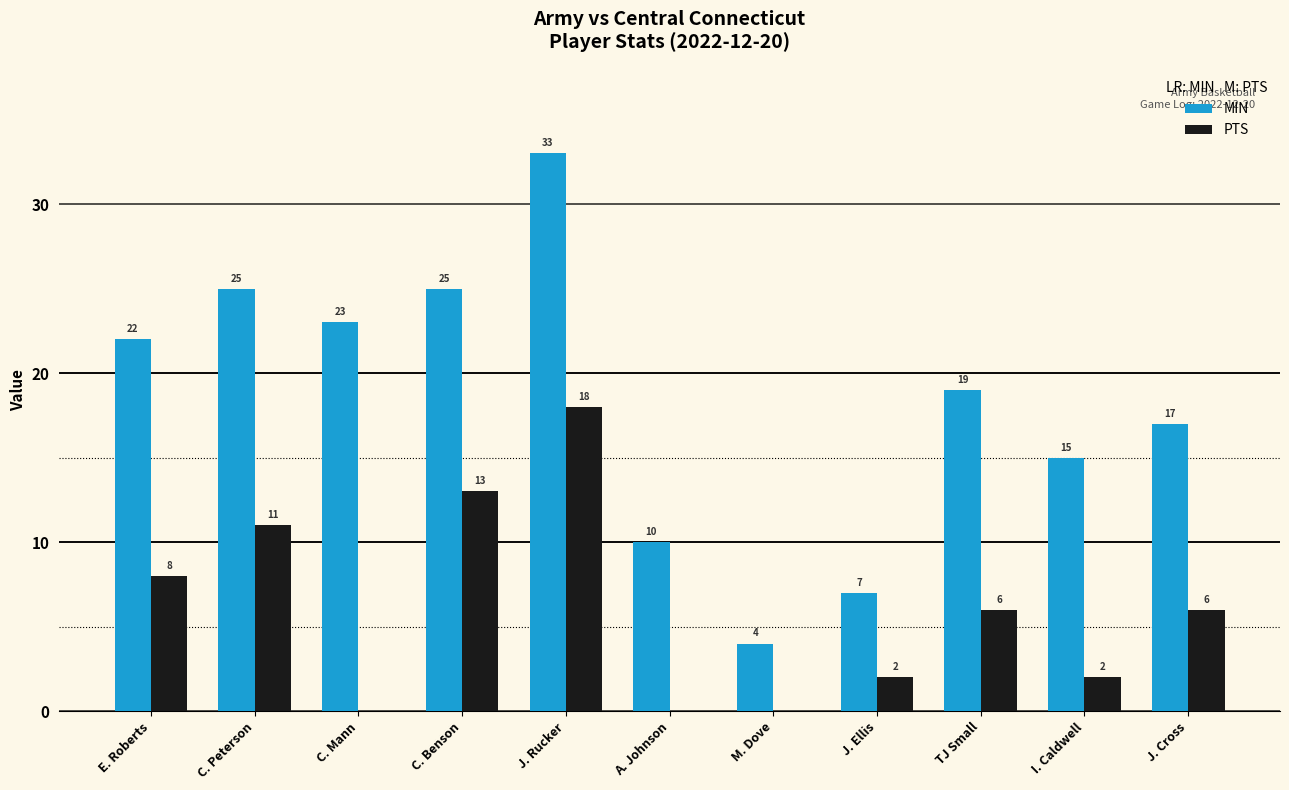

Which series has the largest total across all categories?

MIN